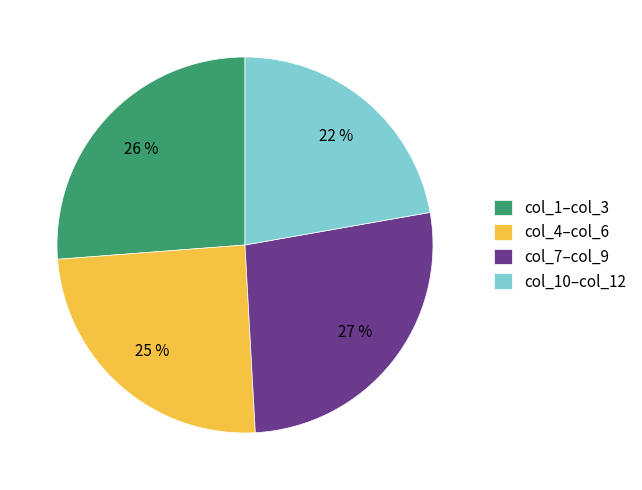

Is it true that col_1–col_3 is 26% of the pie?

True